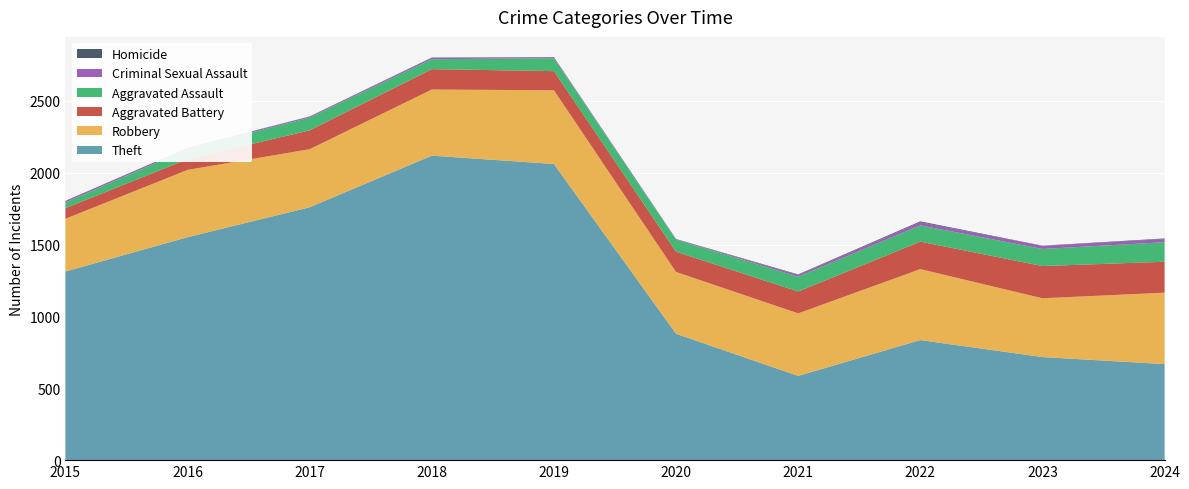

Reading left to right, transcribe all the data shown in this chart.

Theft: 2015=1312	2016=1551	2017=1759	2018=2118	2019=2060	2020=879	2021=586	2022=835	2023=717	2024=668
Robbery: 2015=367	2016=468	2017=404	2018=460	2019=513	2020=430	2021=435	2022=494	2023=409	2024=497
Aggravated Battery: 2015=74	2016=75	2017=131	2018=142	2019=133	2020=141	2021=152	2022=191	2023=224	2024=215
Aggravated Assault: 2015=40	2016=70	2017=89	2018=69	2019=90	2020=83	2021=103	2022=113	2023=119	2024=136
Criminal Sexual Assault: 2015=11	2016=8	2017=7	2018=11	2019=7	2020=3	2021=12	2022=22	2023=21	2024=22
Homicide: 2015=0	2016=1	2017=1	2018=1	2019=1	2020=2	2021=4	2022=6	2023=2	2024=4